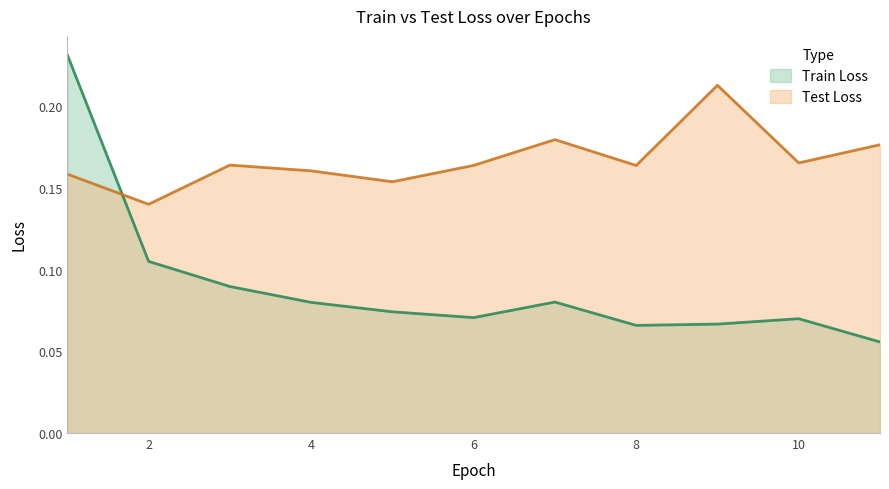

True or false: Test Loss has more than 0 interior local peaks.

True